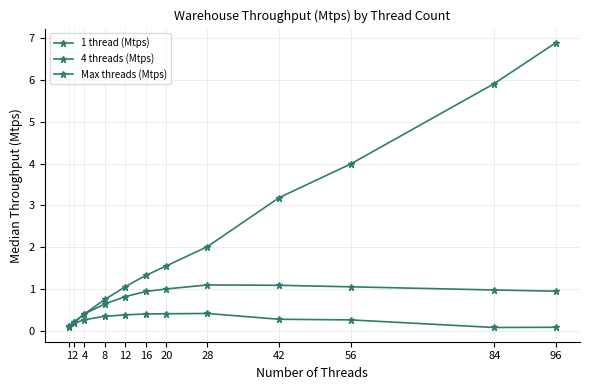

How many distinct data groups are displayed?

3